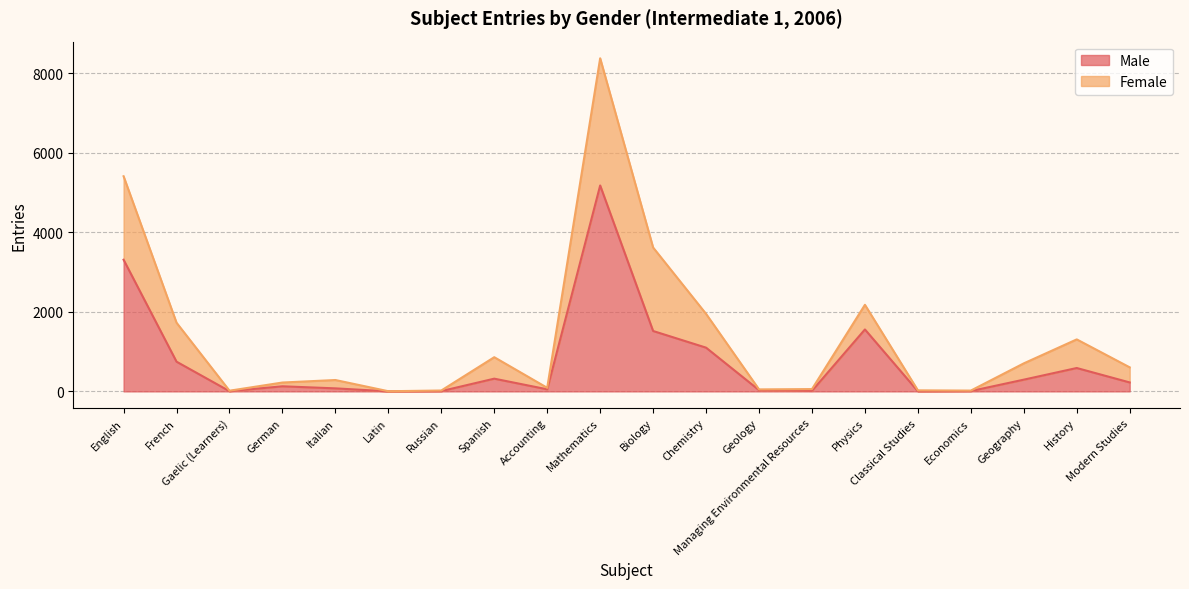

What is the sum of the values at Latin and Geology?

33